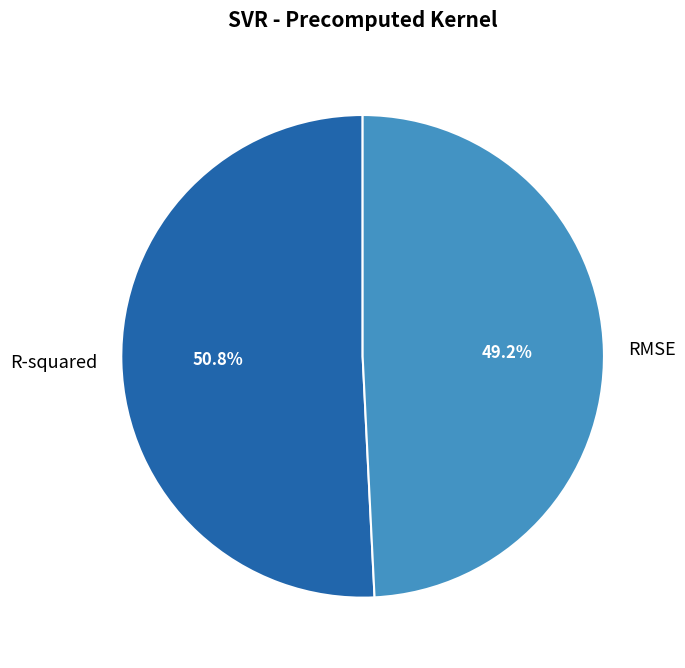

Which slice is the smallest?

RMSE